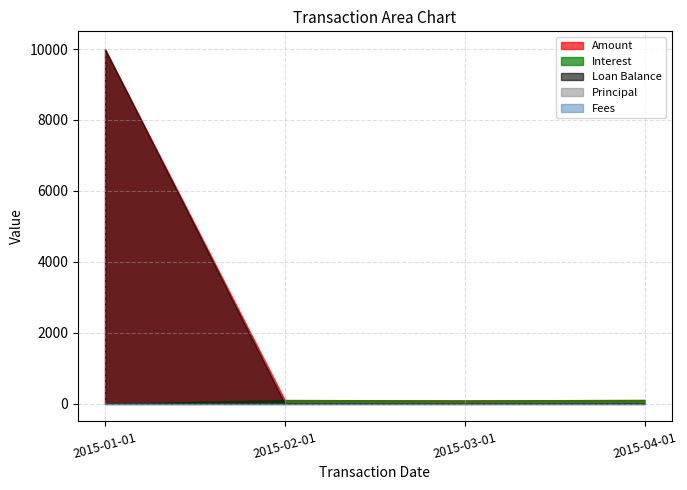

How many data points does each series have?

4